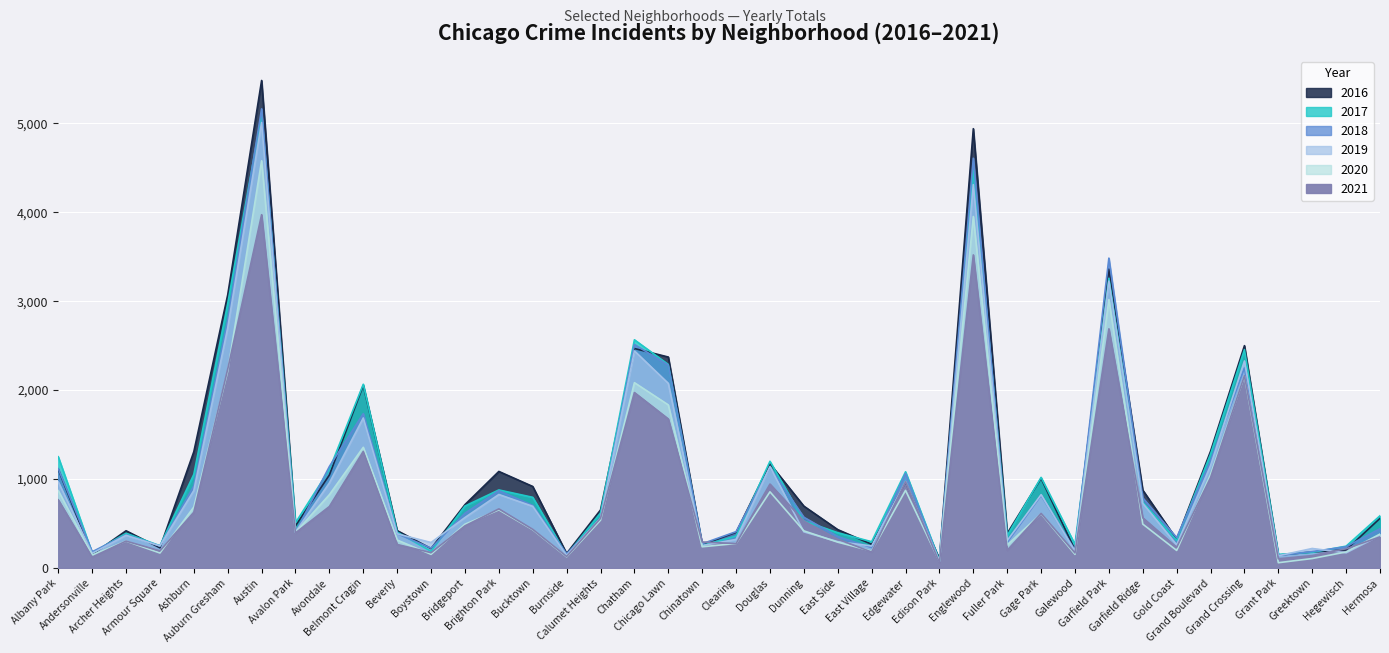

At how many categories does at least one series exceed 3675?

2